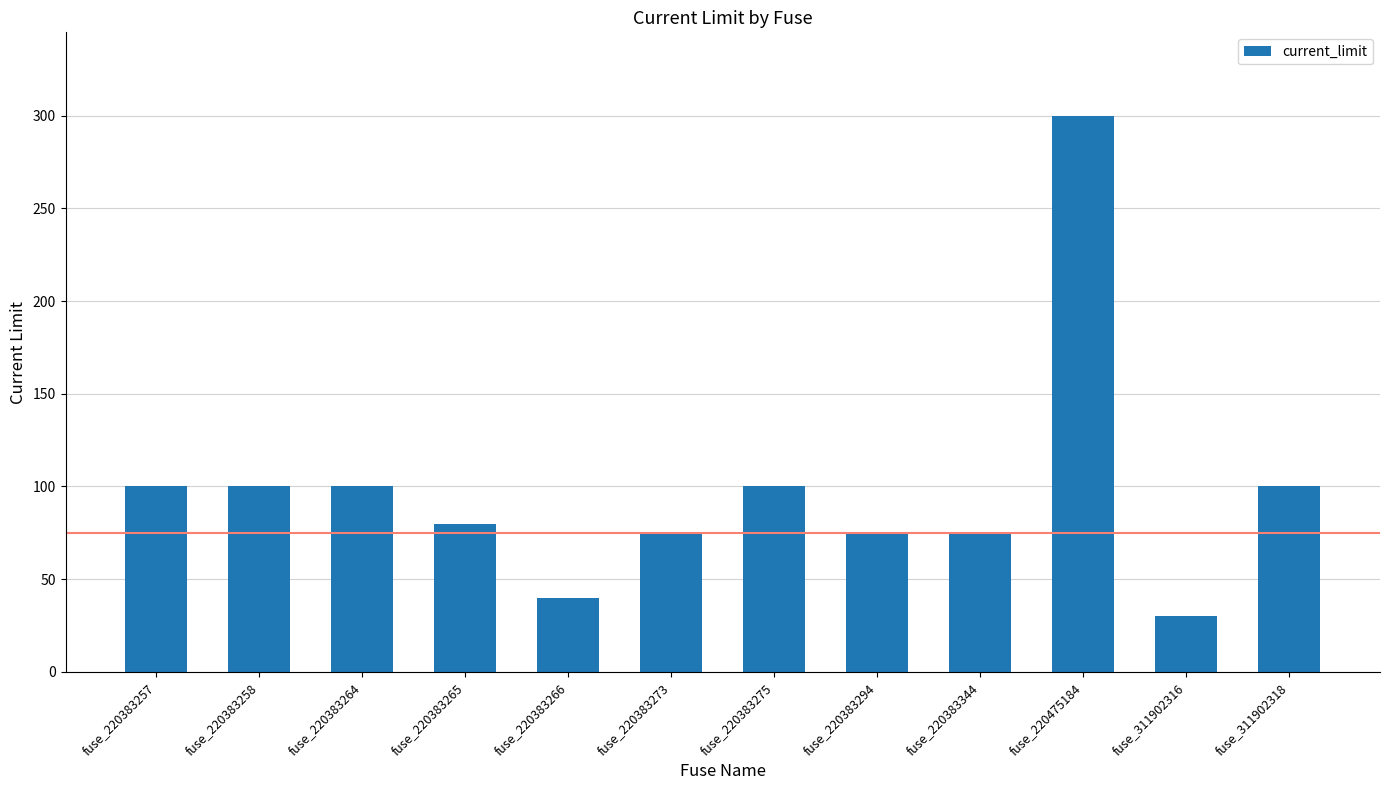

Reading left to right, transcribe all the data shown in this chart.

fuse_220383257=100	fuse_220383258=100	fuse_220383264=100	fuse_220383265=80	fuse_220383266=40	fuse_220383273=75	fuse_220383275=100	fuse_220383294=75	fuse_220383344=75	fuse_220475184=300	fuse_311902316=30	fuse_311902318=100